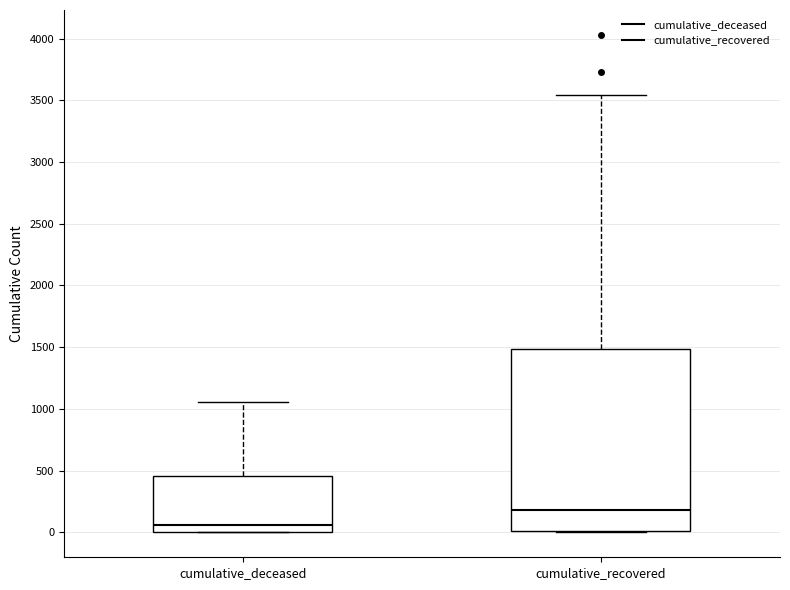

Reading left to right, read every box against the y-axis: the position of its median line, the range the box covers, and the ends of its whiskers. The values are not printed on the chart, so give them approximately, as read against the axis.

cumulative_deceased: median 50, box 0 to 450, whiskers 0 to 1050
cumulative_recovered: median 200, box 0 to 1500, whiskers 0 to 3550